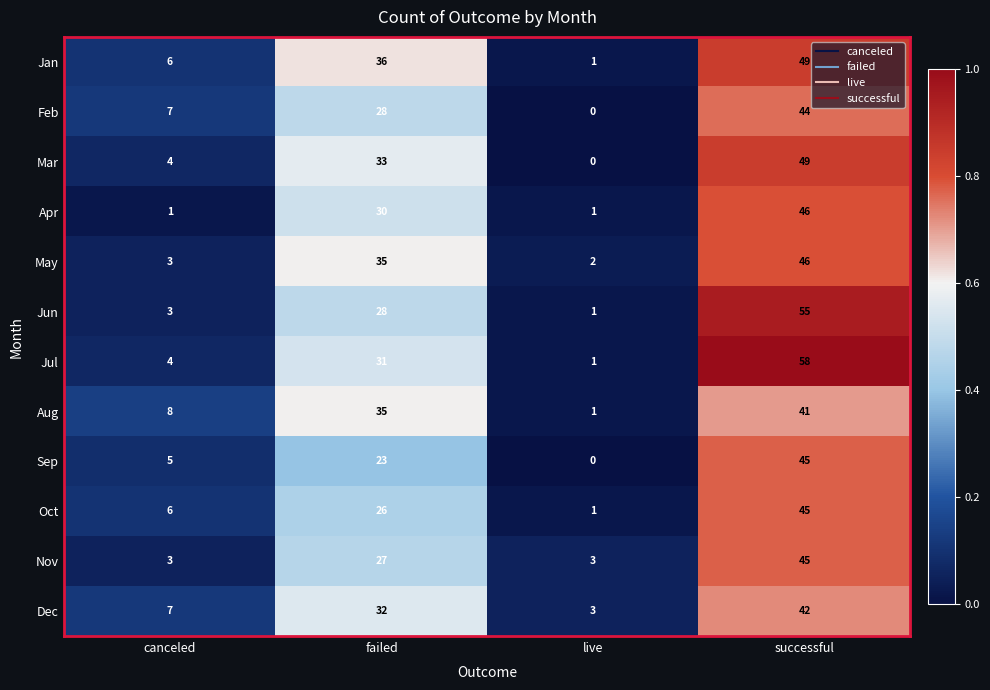

List the labels in order of Oct value, largest first.

successful, failed, canceled, live